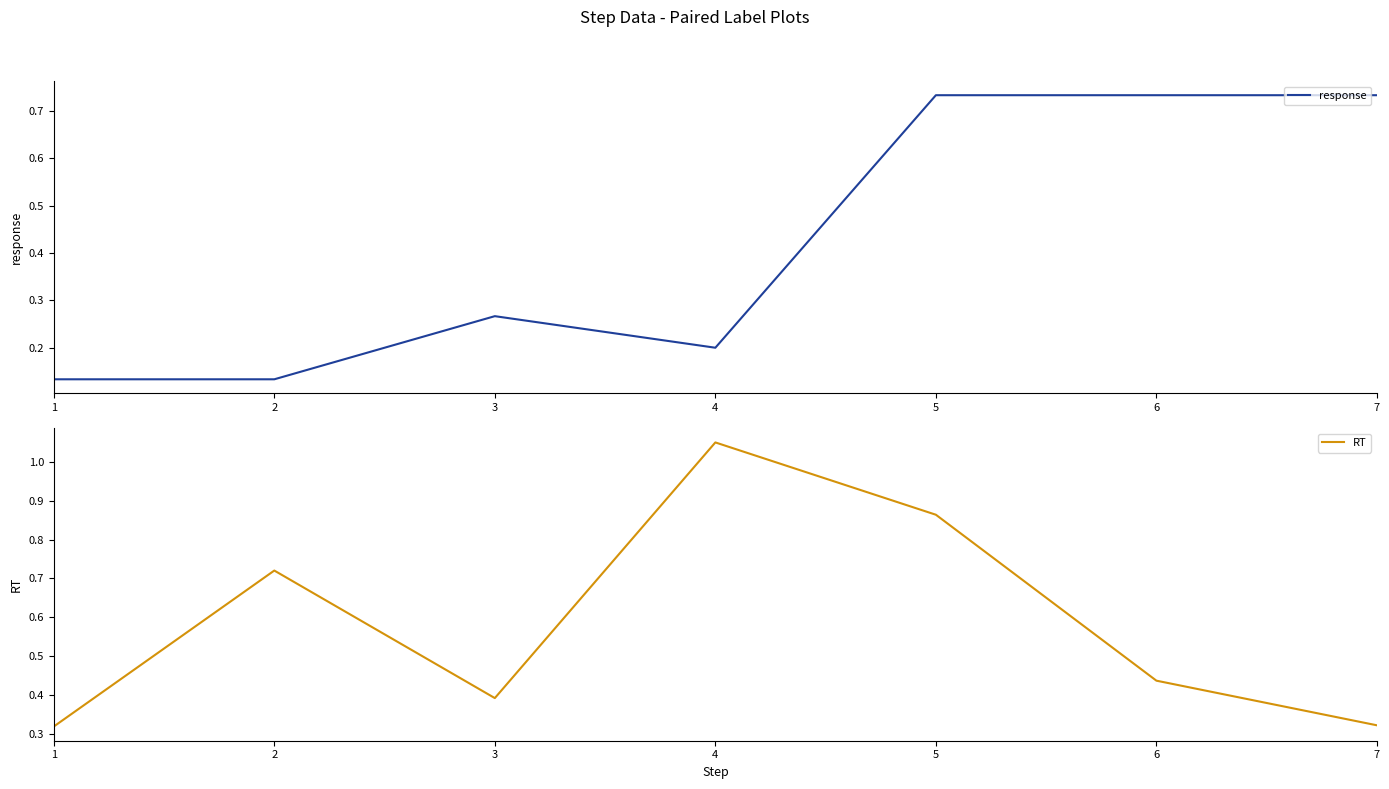

In response, how many points are higher than both neighbors (excluding endpoints)?

1